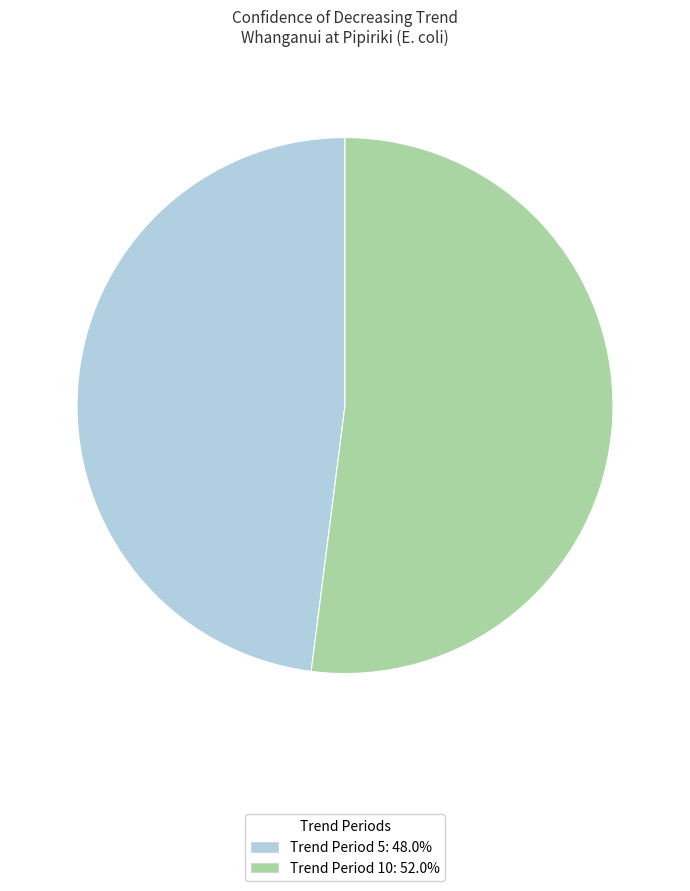

Is there a majority slice in this chart?

Yes